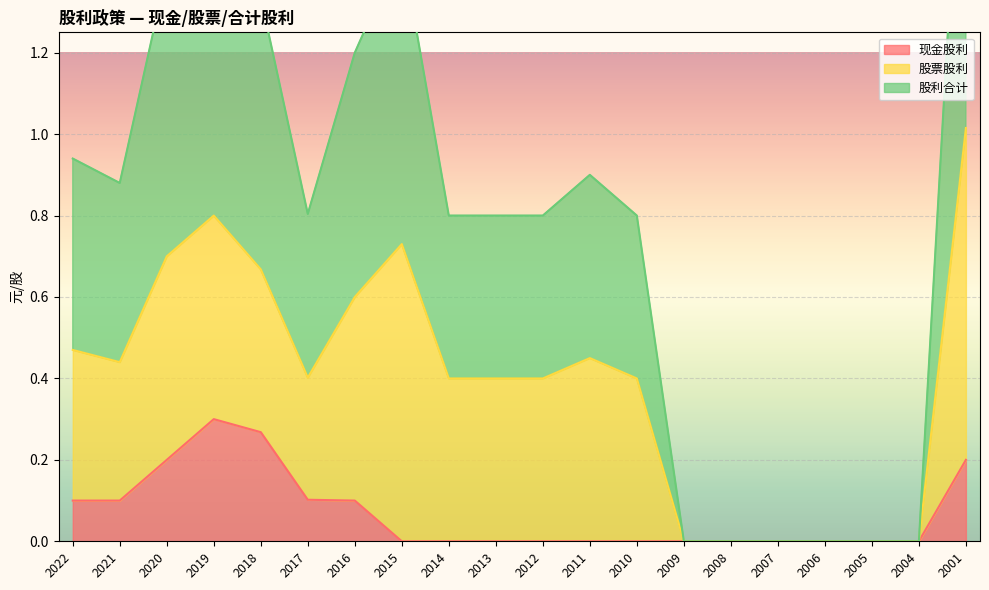

Is it true that 现金股利 equals 0.0 at 2005?

True